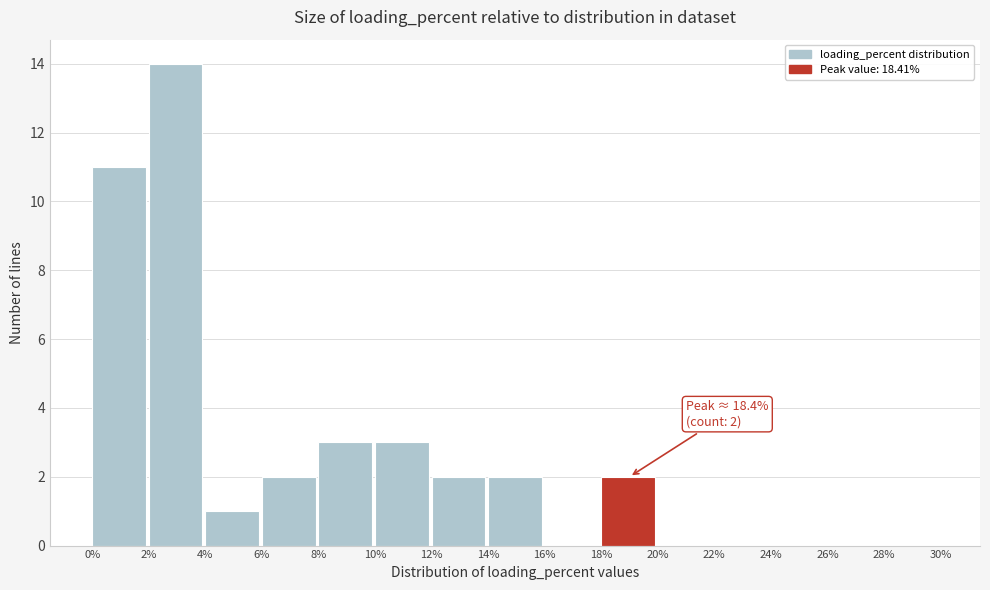

Over which range of the x-axis is the bar tallest?

2% to 4%